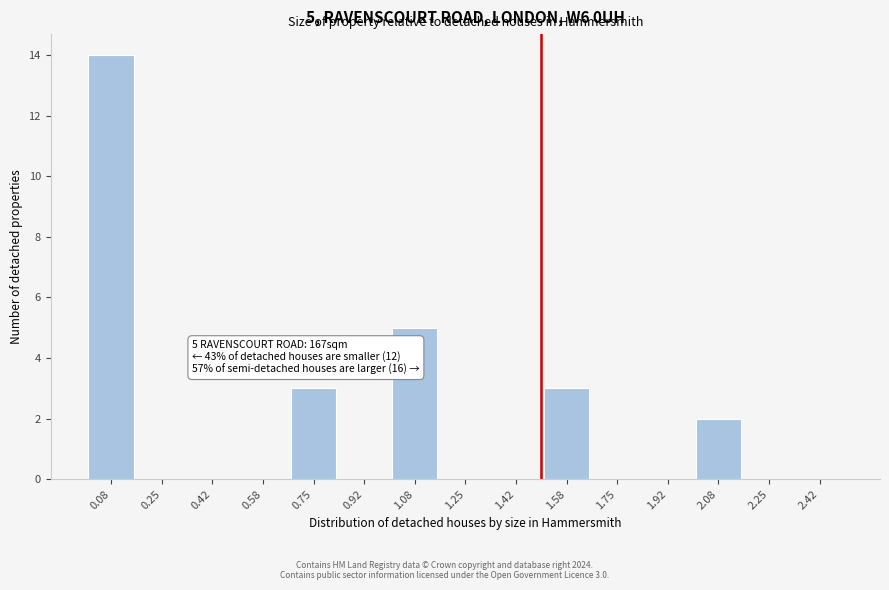

Which range on the x-axis has the tallest bar?

0.00 to 0.16